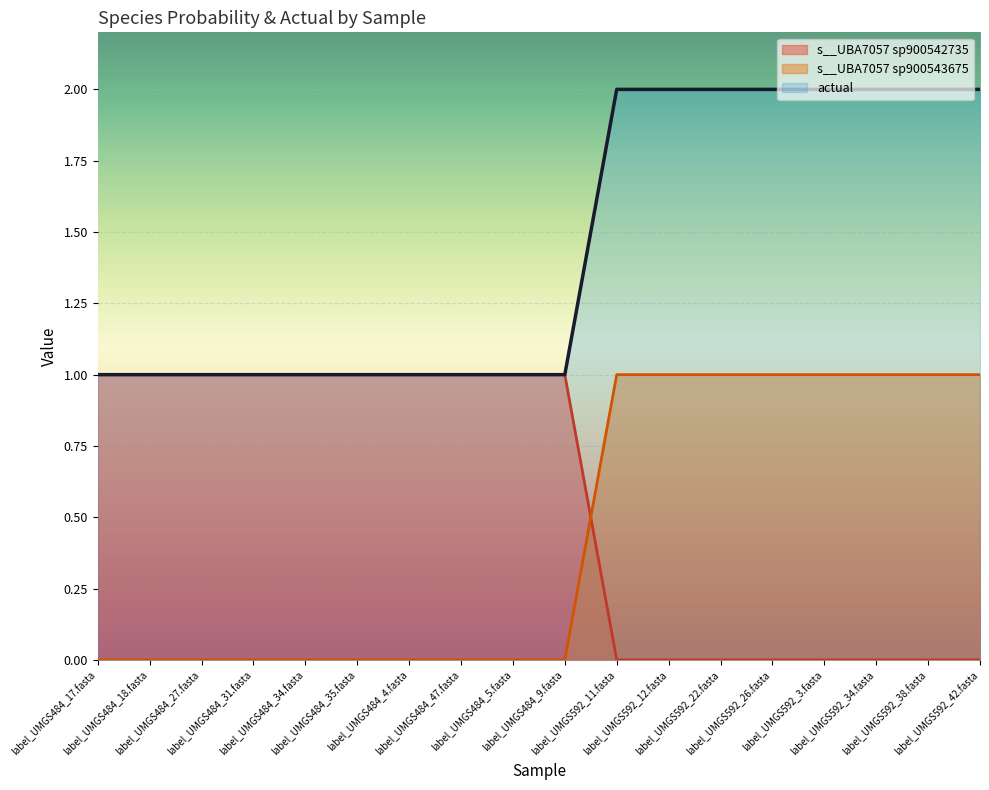

Reading left to right, what are all the values shown in this chart?

s__UBA7057 sp900542735: 1.0	1.0	1.0	1.0	1.0	1.0	1.0	1.0	1.0	1.0	0.0	0.0	0.0	0.0	0.0	0.0	0.0	0.0
s__UBA7057 sp900543675: 0.0	0.0	0.0	0.0	0.0	0.0	0.0	0.0	0.0	0.0	1.0	1.0	1.0	1.0	1.0	1.0	1.0	1.0
actual: 1.0	1.0	1.0	1.0	1.0	1.0	1.0	1.0	1.0	1.0	2.0	2.0	2.0	2.0	2.0	2.0	2.0	2.0